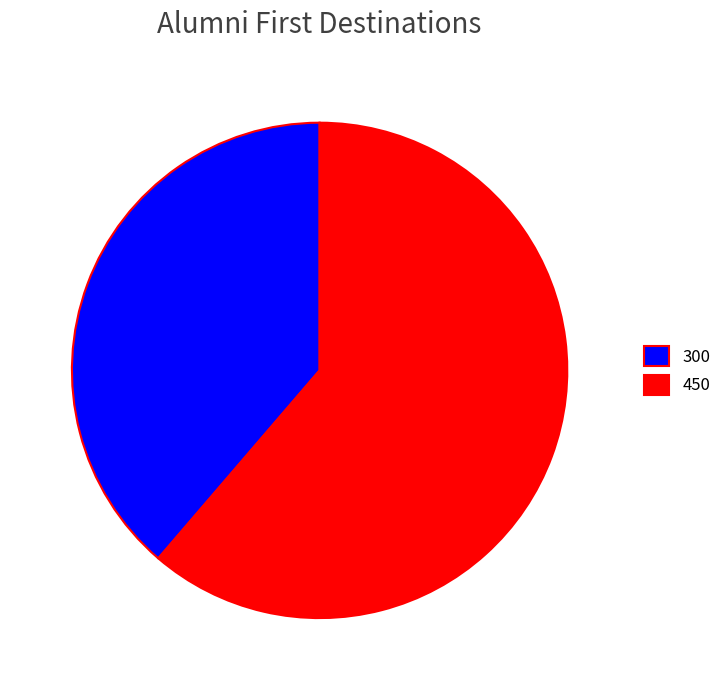

Which category has the smallest portion of the pie?

300